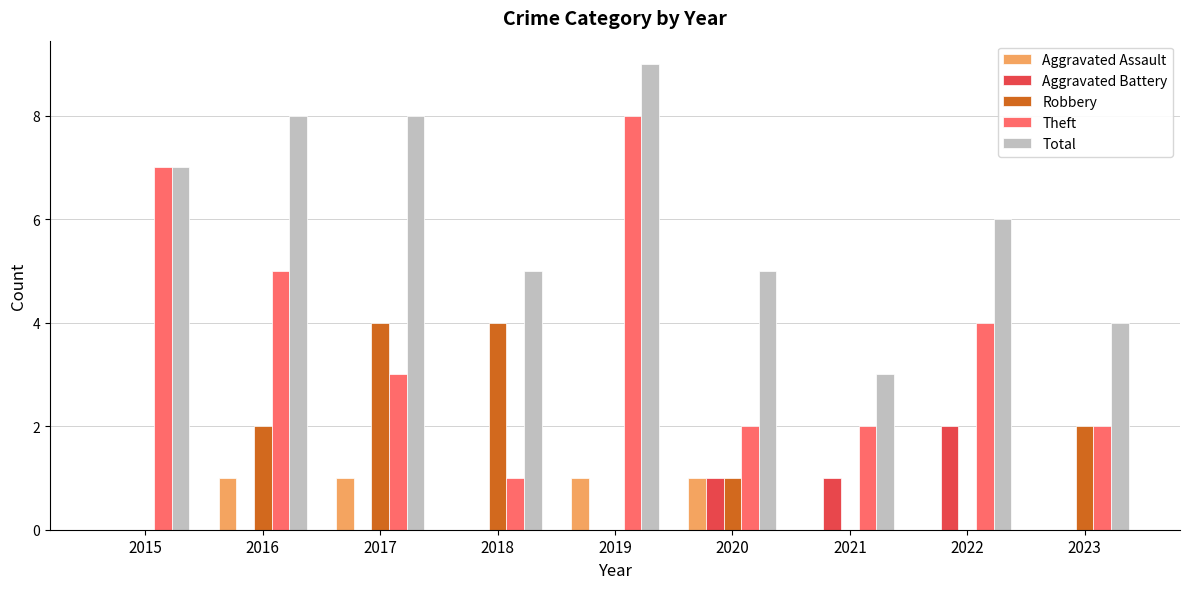

Are the bars horizontal?

No